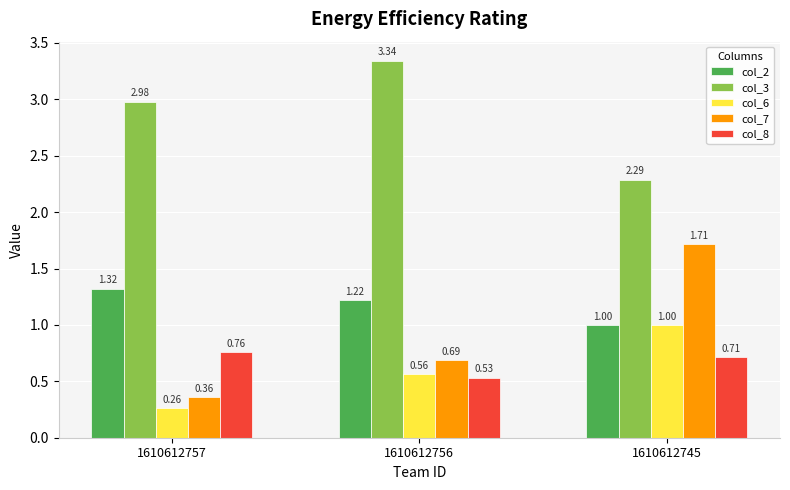

At 1610612756, list the series in order from smallest to largest.

col_8, col_6, col_7, col_2, col_3